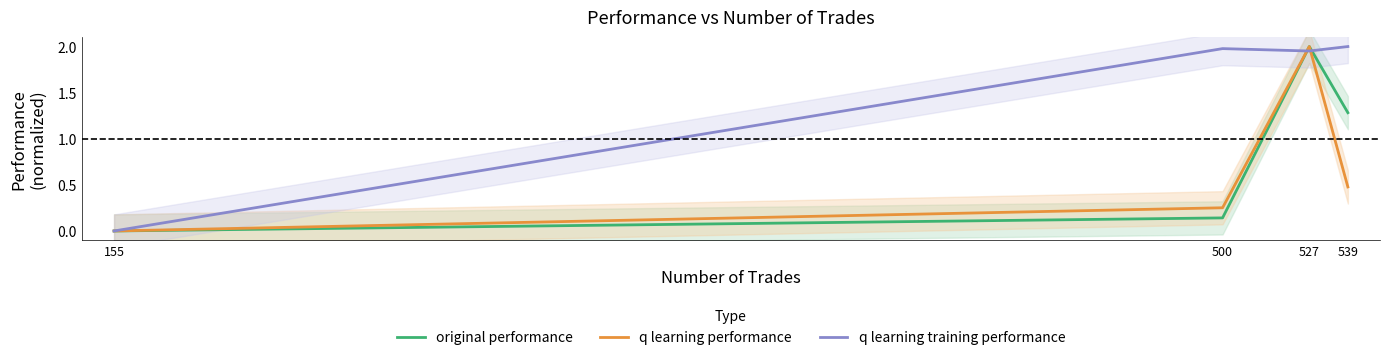

The original performance series shows 1.3 at 539. True or false?

True